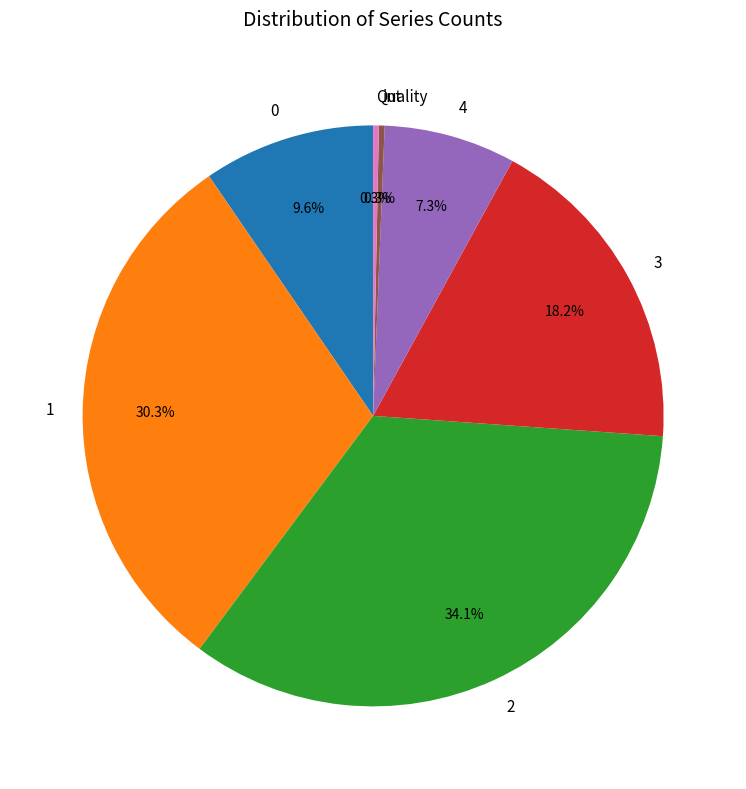

To the nearest percent, what is the combined percentage of 0 and Quality?

10%